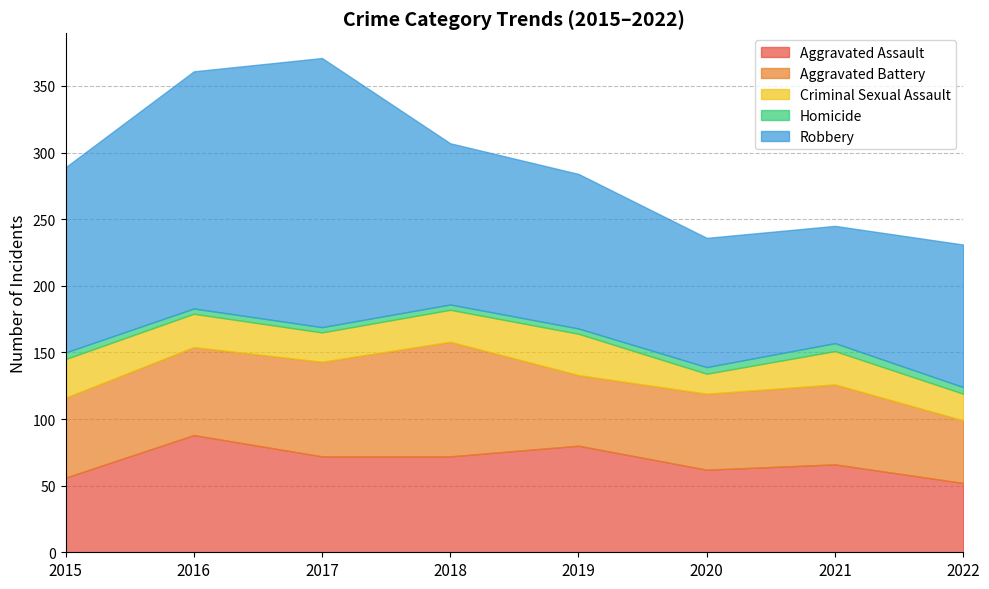

List the series in order of their peak value, lowest first.

Homicide, Criminal Sexual Assault, Aggravated Battery, Aggravated Assault, Robbery